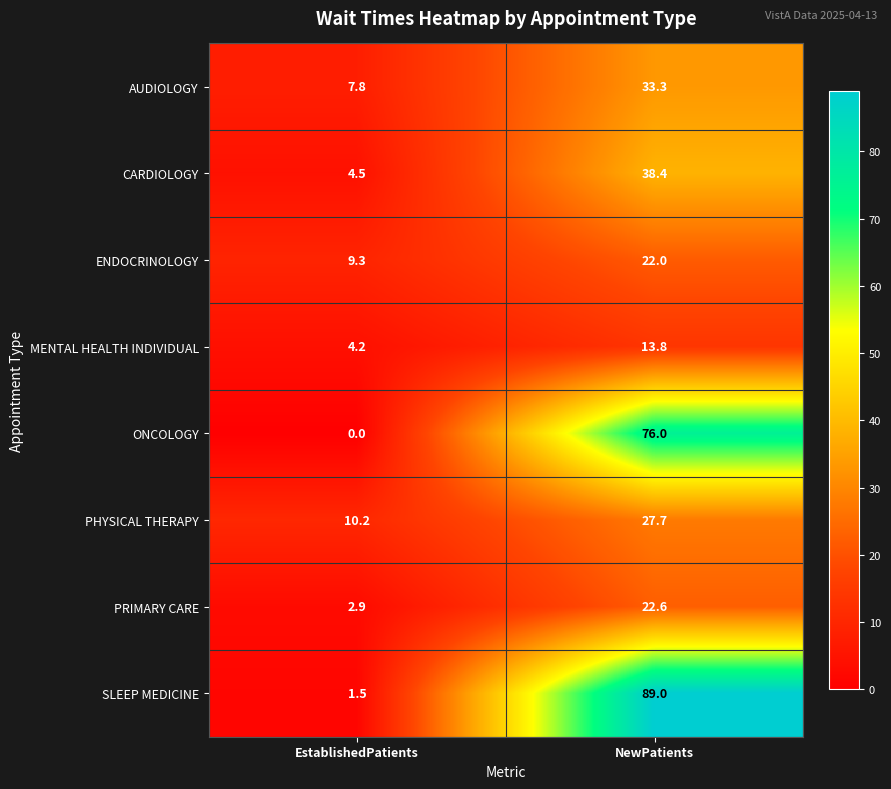

Reading left to right, list all the values displayed in this chart.

AUDIOLOGY: EstablishedPatients=7.8	NewPatients=33.3
CARDIOLOGY: EstablishedPatients=4.5	NewPatients=38.4
ENDOCRINOLOGY: EstablishedPatients=9.3	NewPatients=22.0
MENTAL HEALTH INDIVIDUAL: EstablishedPatients=4.2	NewPatients=13.8
ONCOLOGY: EstablishedPatients=0.0	NewPatients=76.0
PHYSICAL THERAPY: EstablishedPatients=10.2	NewPatients=27.7
PRIMARY CARE: EstablishedPatients=2.9	NewPatients=22.6
SLEEP MEDICINE: EstablishedPatients=1.5	NewPatients=89.0